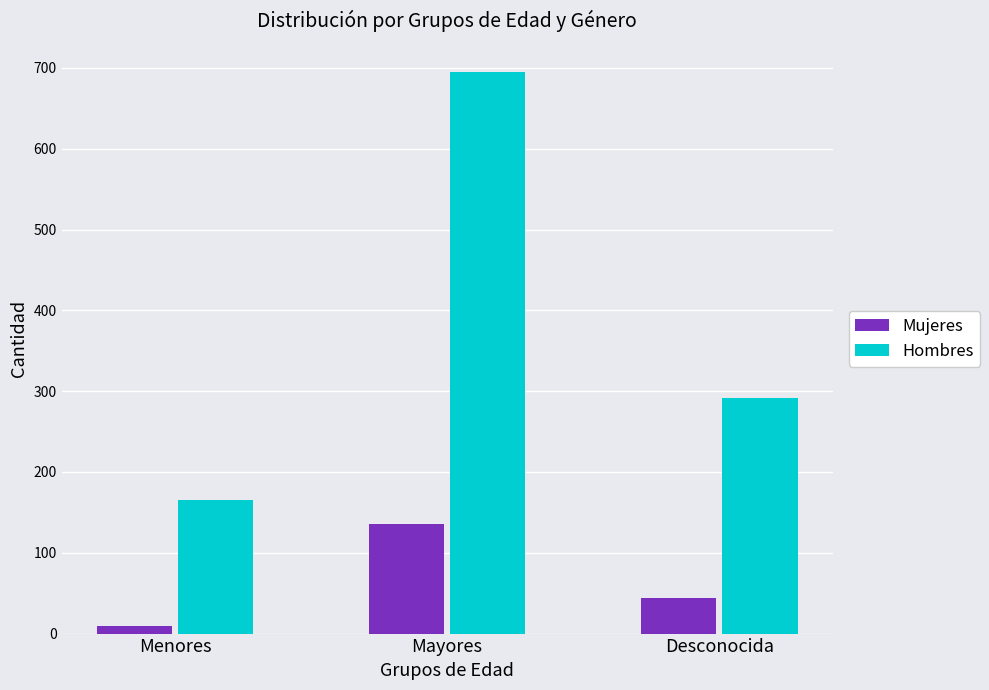

Are the bars grouped side by side (vs. stacked)?

Yes